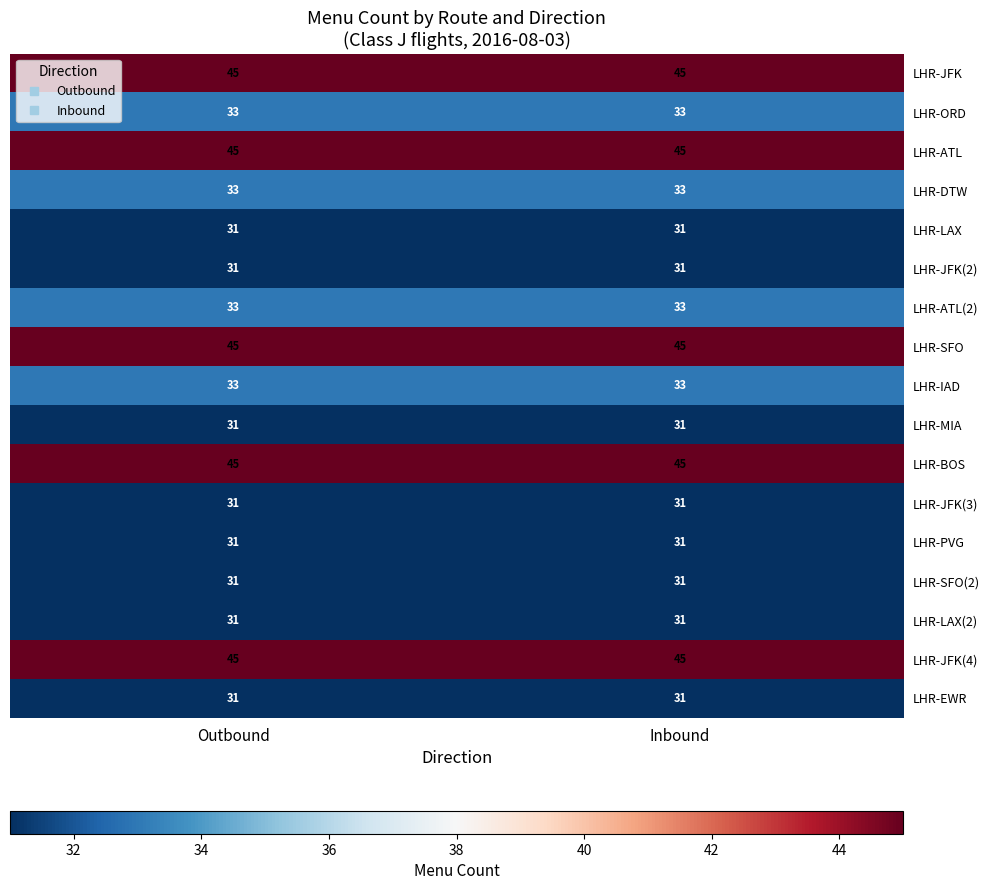

What is the smallest value displayed?

31